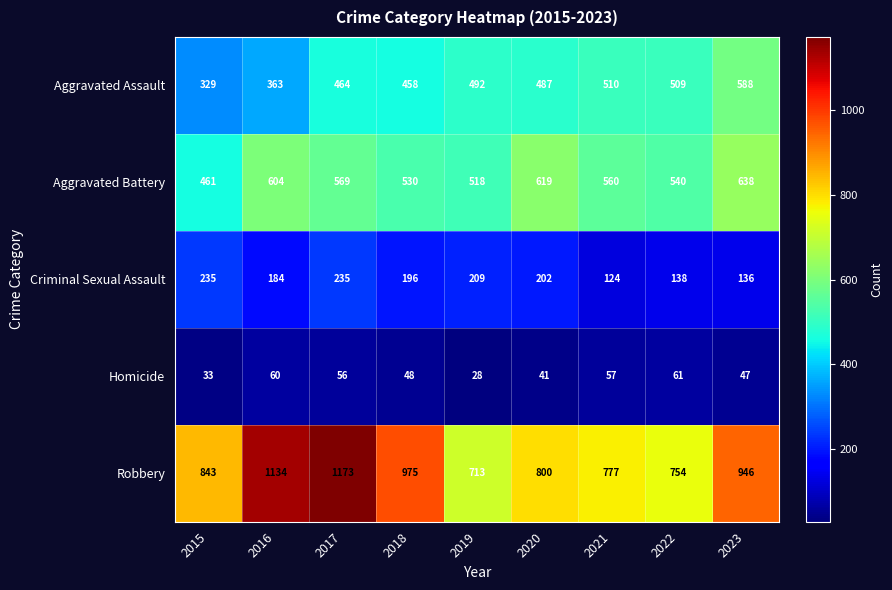

How many series are shown in this chart?

5